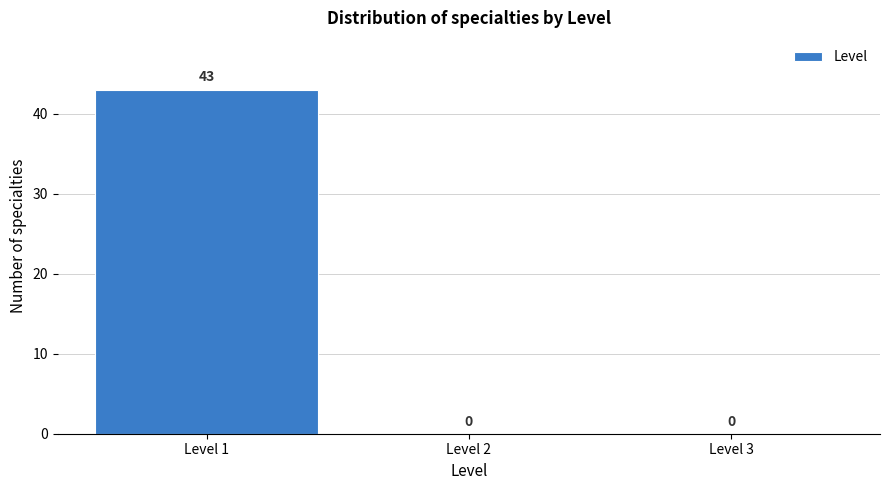

Over which range of the x-axis is the bar tallest?

0.5 to 1.5